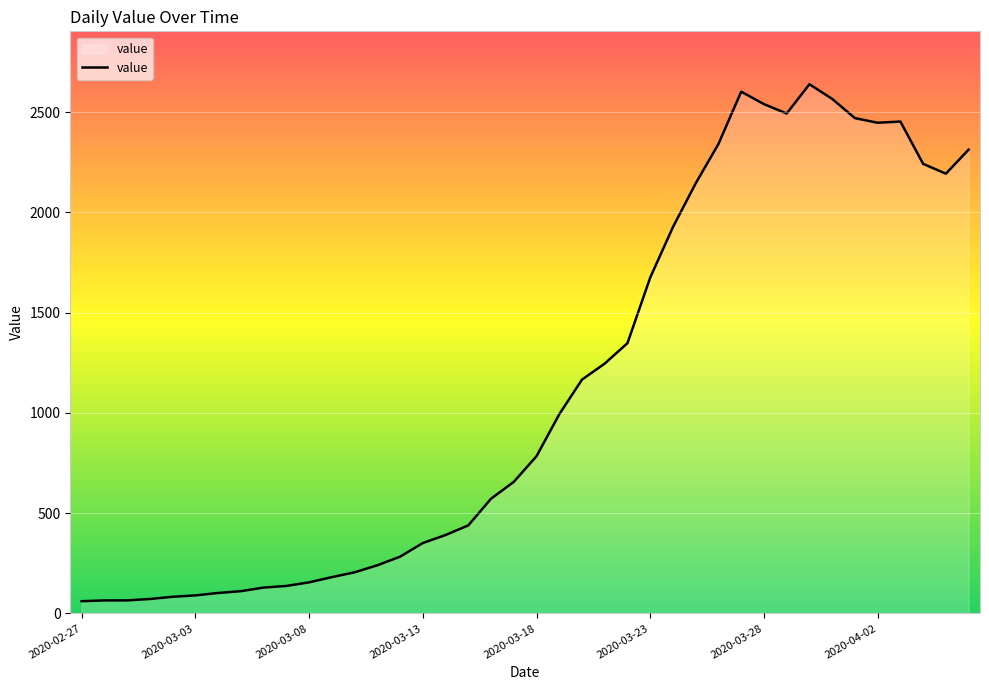

What is the greatest value displayed?

2639